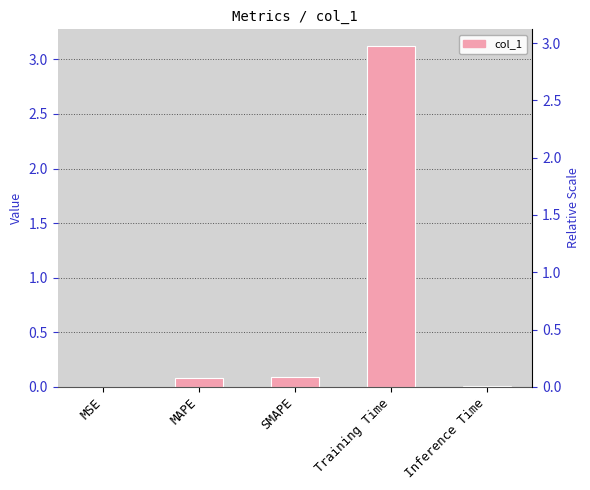

What is the change in value from MSE to SMAPE?

+0.1